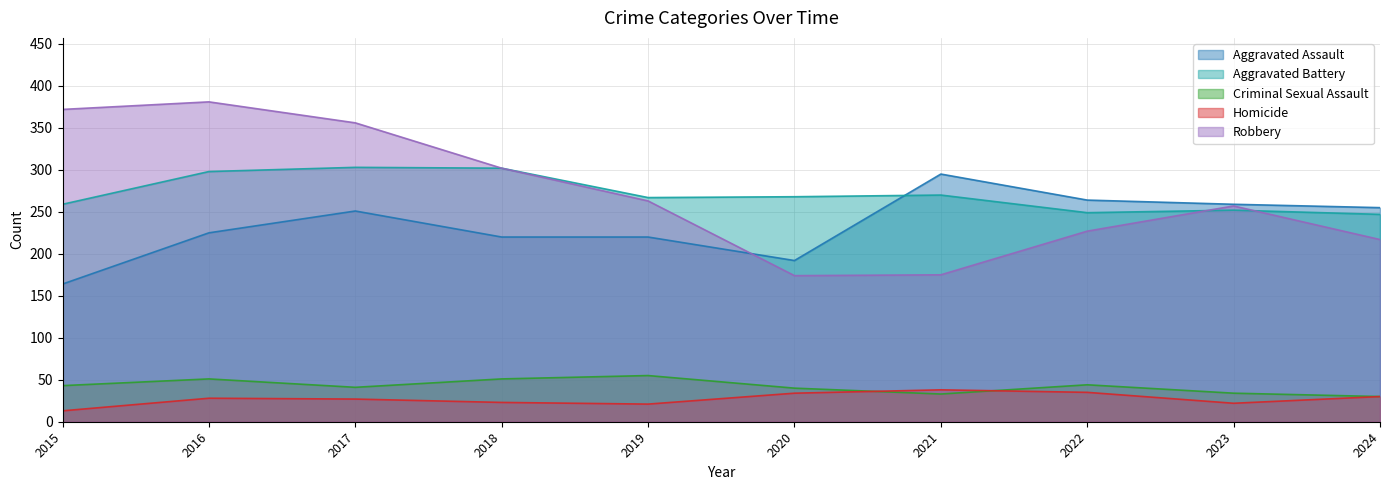

Reading left to right, what are all the values shown in this chart?

Aggravated Assault: 2015=164	2016=225	2017=251	2018=220	2019=220	2020=192	2021=295	2022=264	2023=259	2024=255
Aggravated Battery: 2015=259	2016=298	2017=303	2018=302	2019=267	2020=268	2021=270	2022=249	2023=252	2024=247
Criminal Sexual Assault: 2015=43	2016=51	2017=41	2018=51	2019=55	2020=40	2021=33	2022=44	2023=34	2024=30
Homicide: 2015=13	2016=28	2017=27	2018=23	2019=21	2020=34	2021=38	2022=35	2023=22	2024=30
Robbery: 2015=372	2016=381	2017=356	2018=302	2019=263	2020=174	2021=175	2022=227	2023=257	2024=217